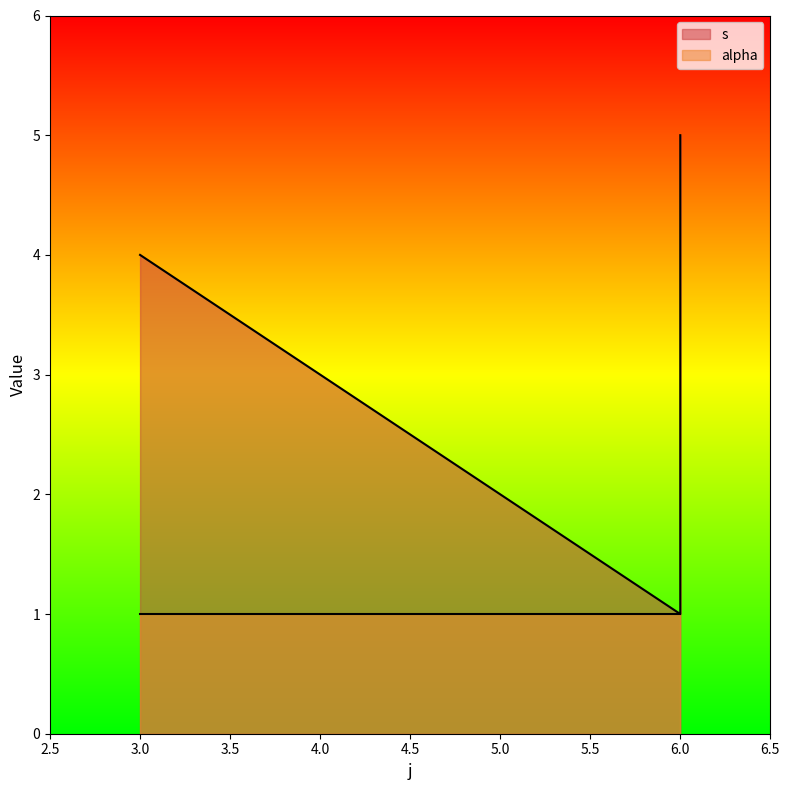

Between 6 and 6, which is larger?

6